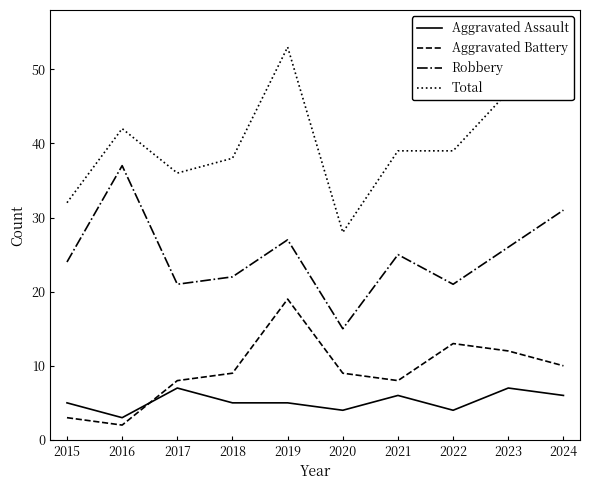

True or false: Total and Aggravated Battery intersect in this chart.

False